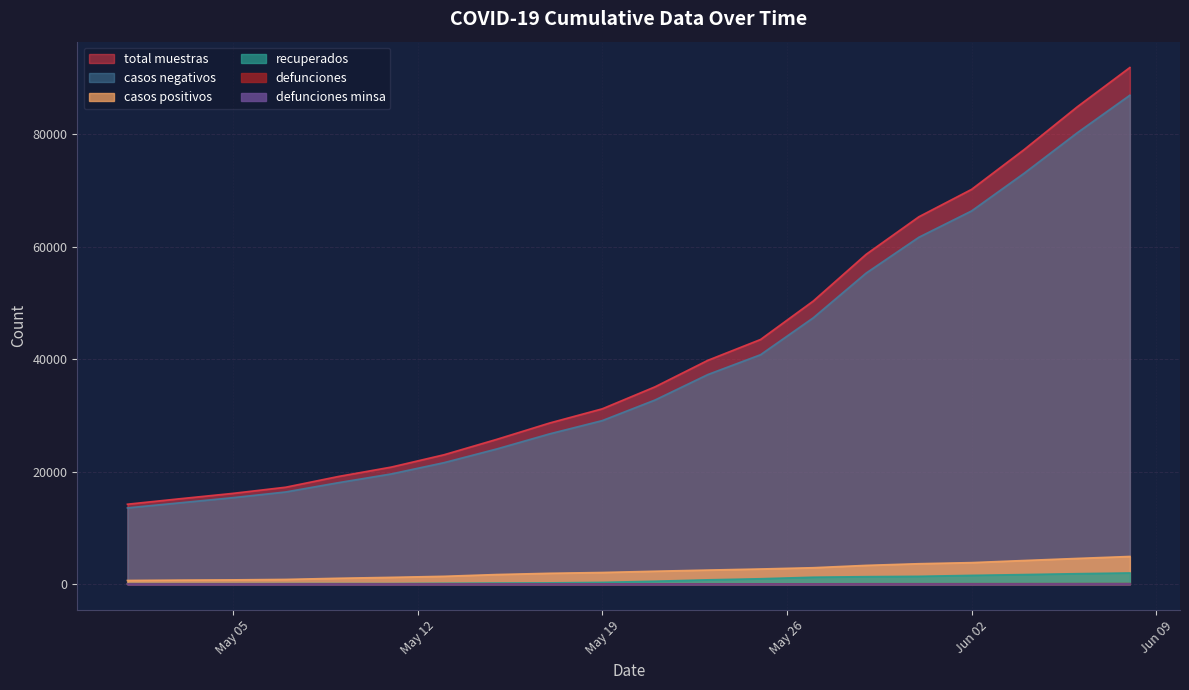

True or false: total muestras and defunciones intersect in this chart.

False